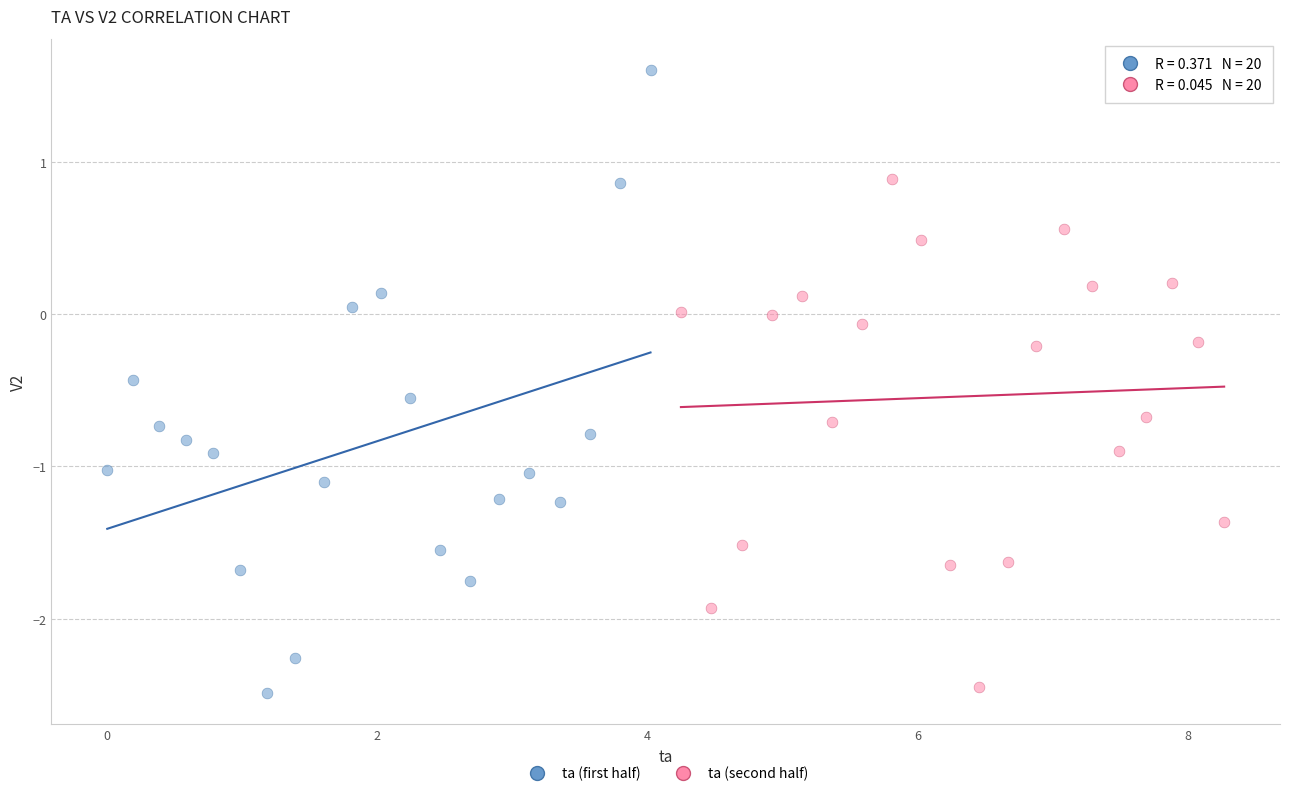

Which series reaches the maximum Y coordinate?

ta (first half)